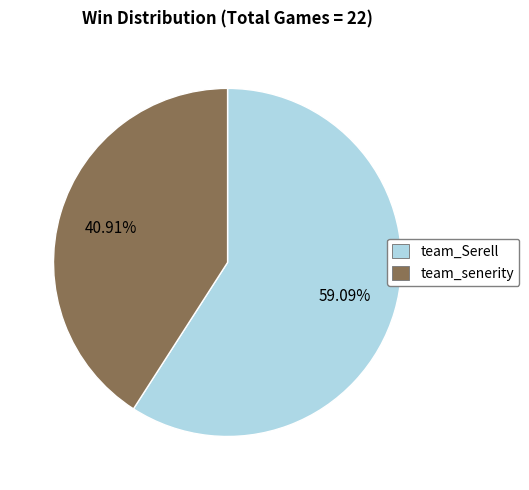

Rank the categories by value from lowest to highest.

team_senerity, team_Serell